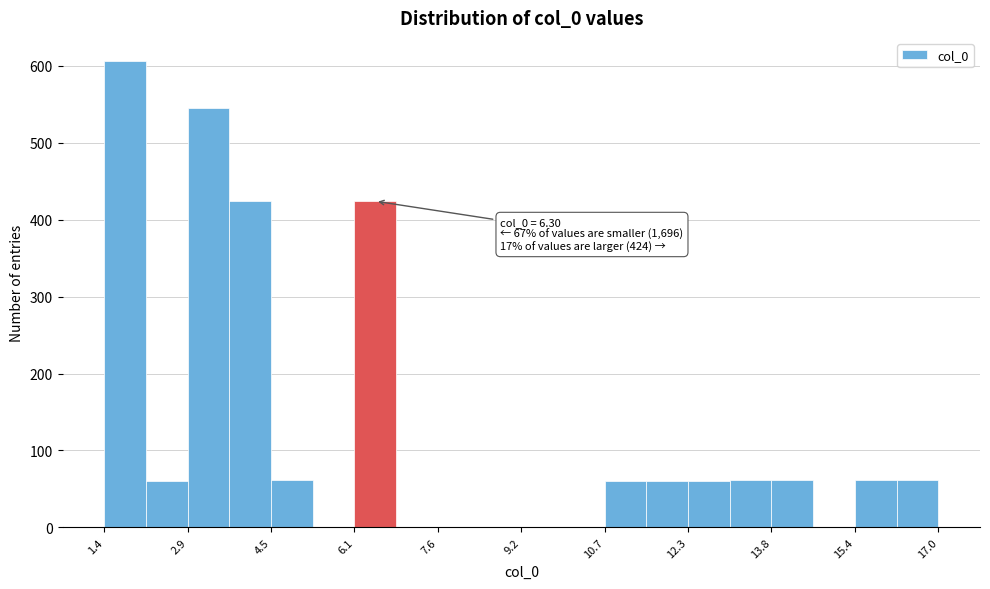

Around what value on the x-axis is the tallest bar? Give the approximate position of its centre, as read against the axis.

1.8